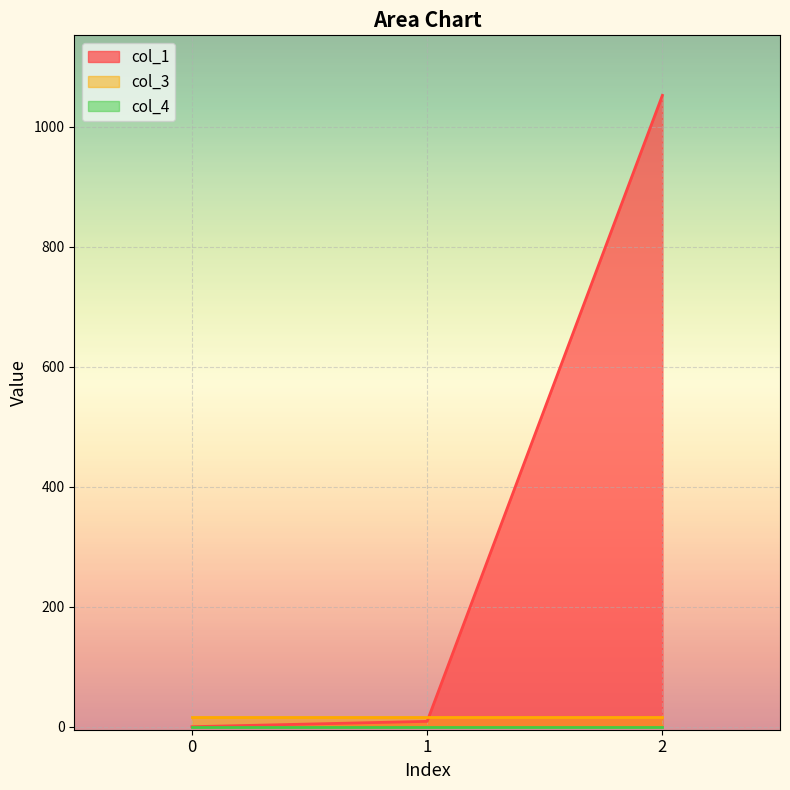

How many series are shown in this chart?

3